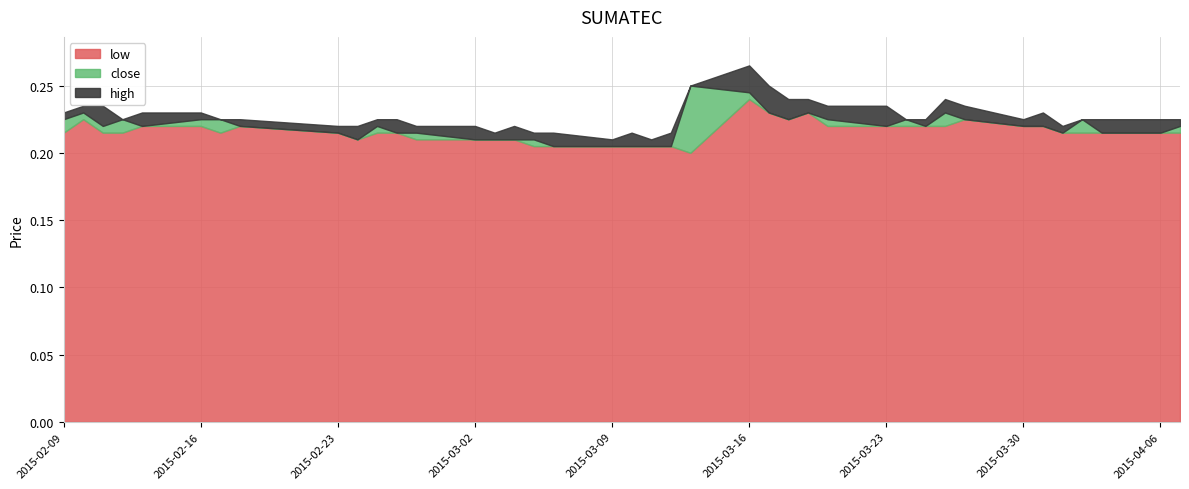

What are all the series names shown in the legend?

low, close, high